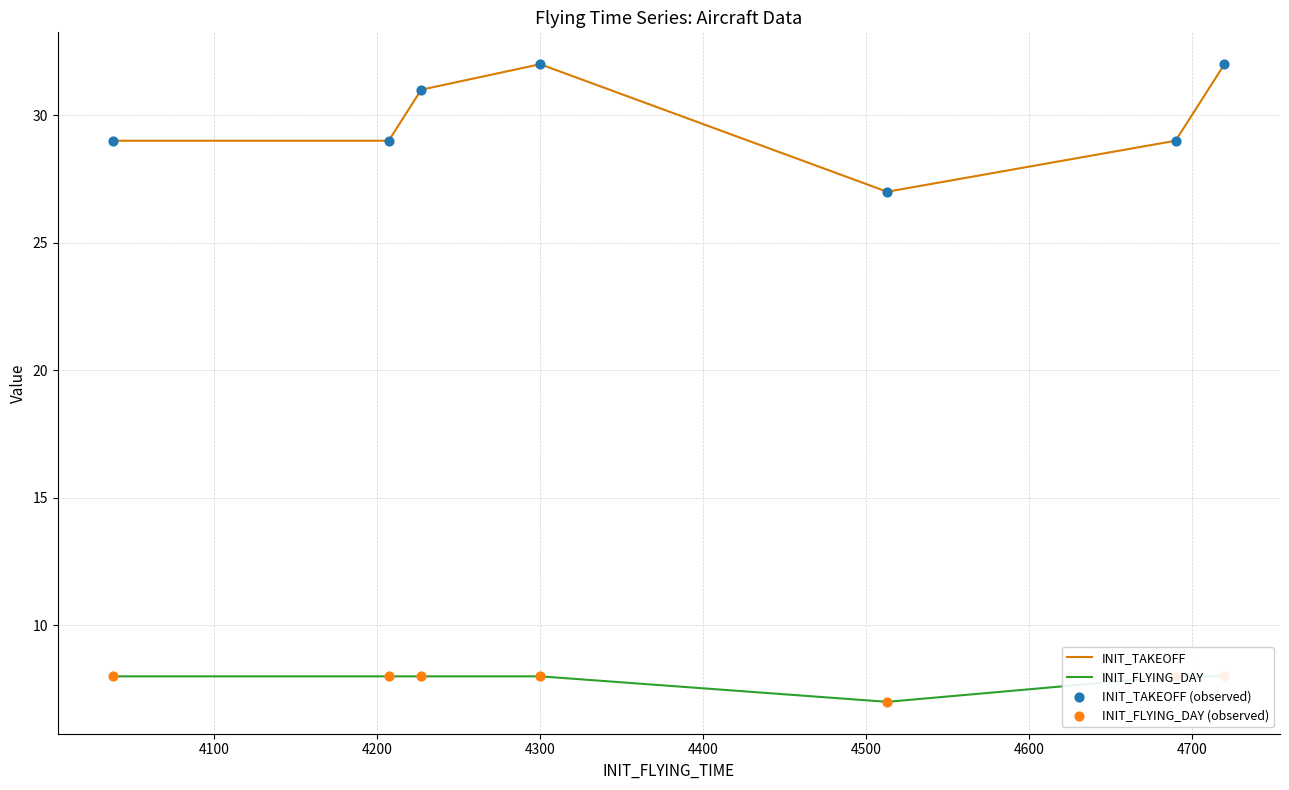

At how many categories does at least one series exceed 16?

7